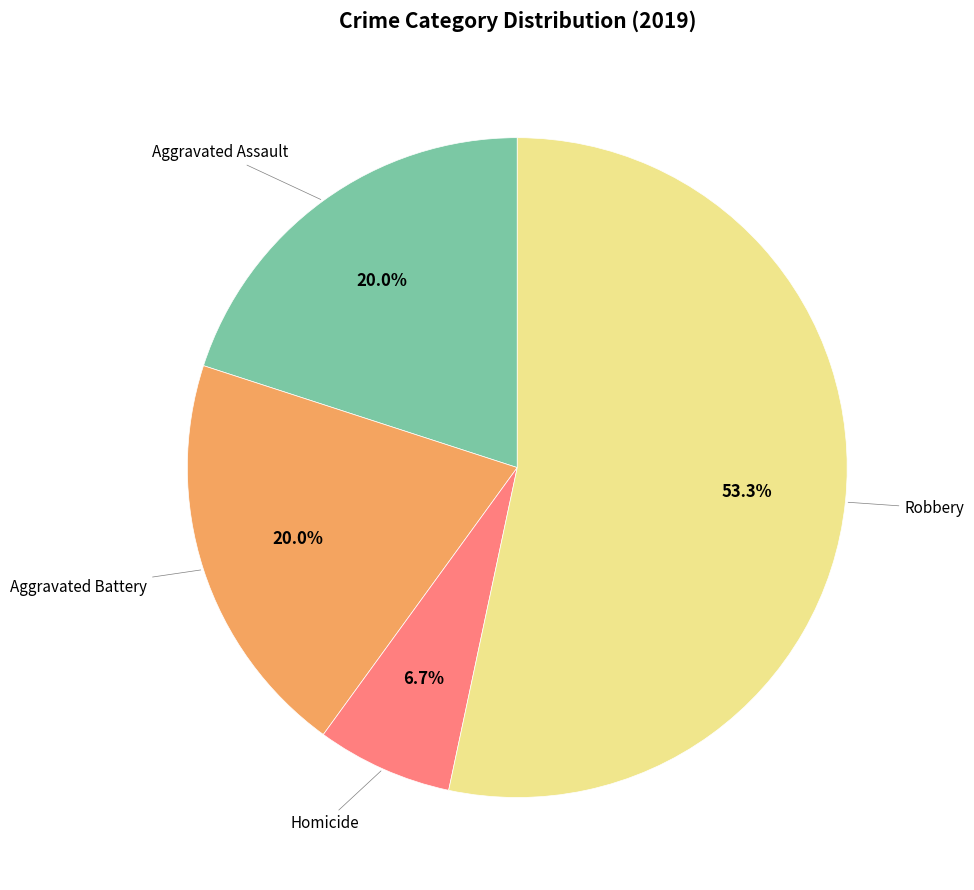

Does any single category account for the majority?

Yes